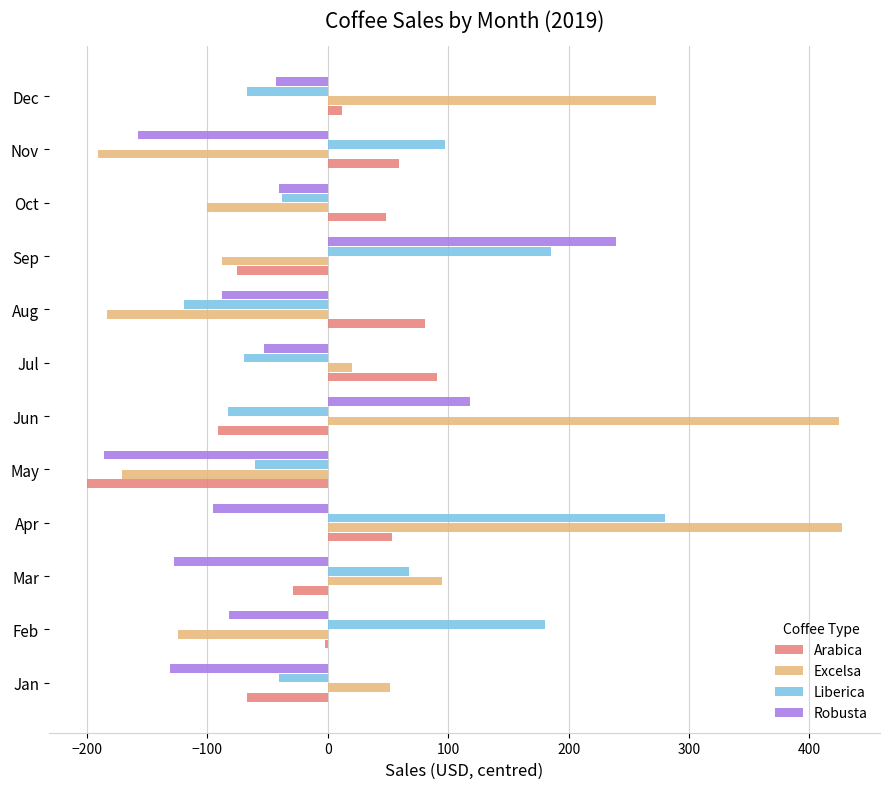

Between Jan and Nov, which series saw the biggest shift?

Excelsa